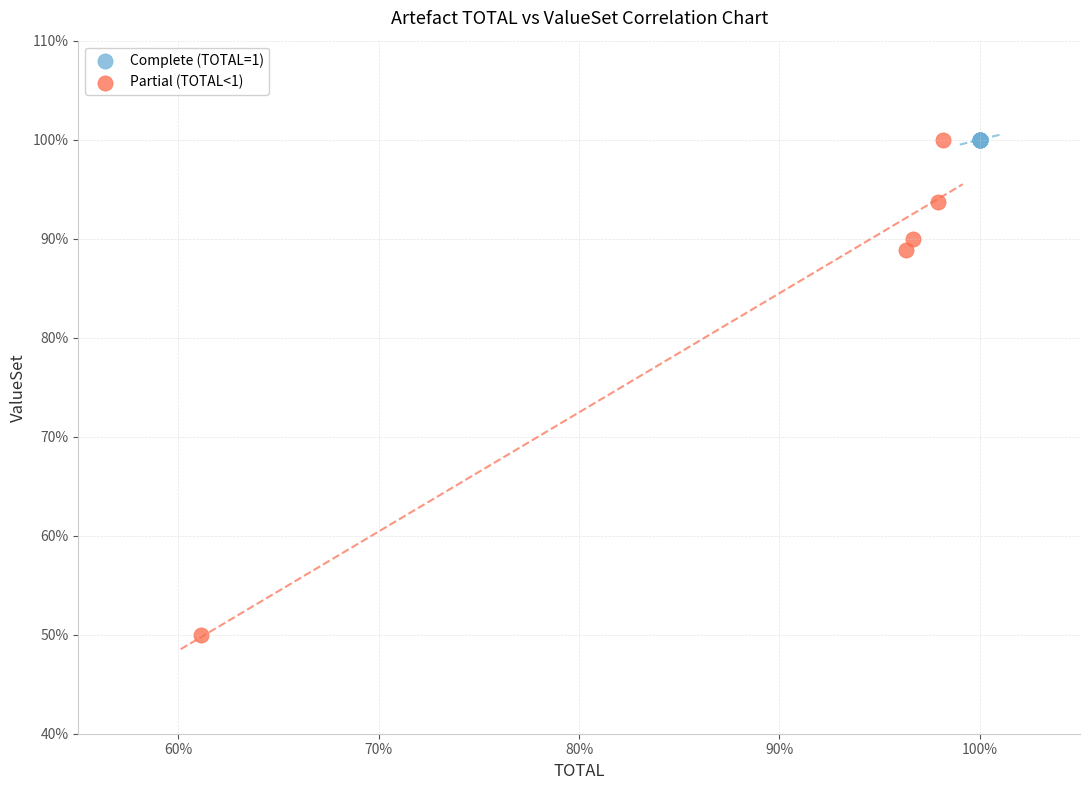

Which series contains the lowest Y value?

Partial (TOTAL<1)